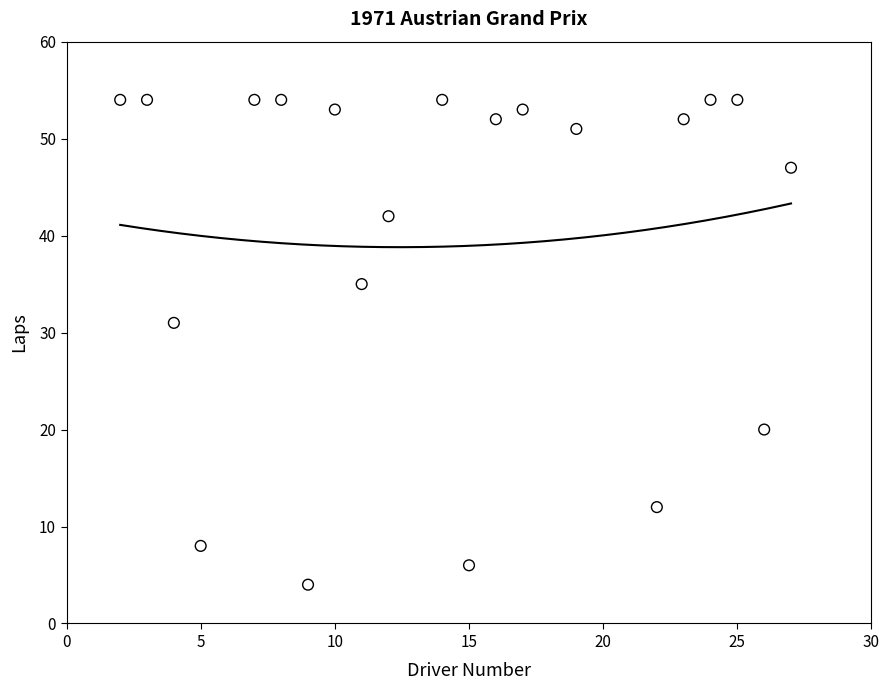

What Y value in the scatter plot is closest to 29?

31